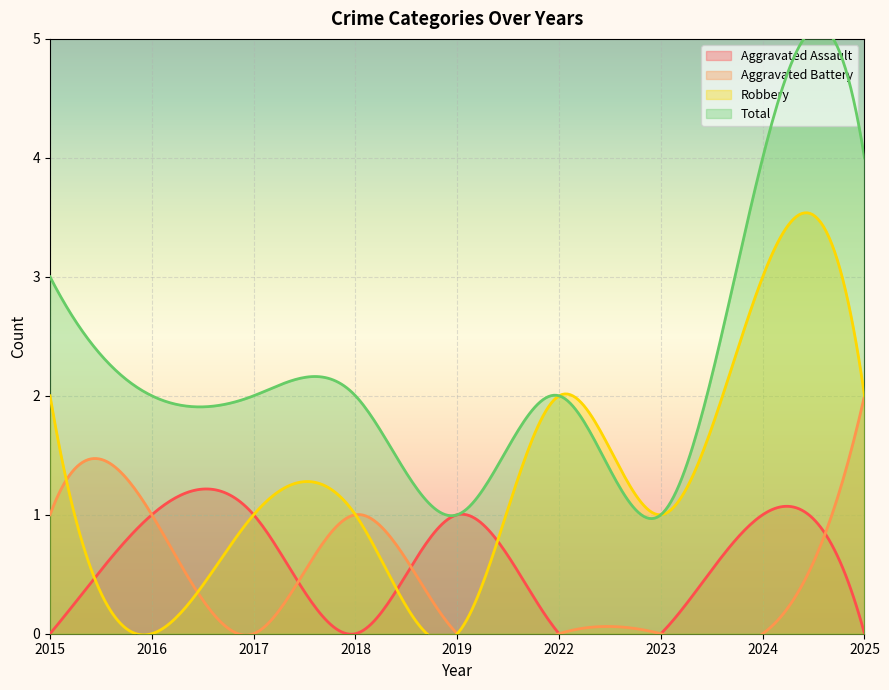

How many times do Aggravated Assault and Robbery cross each other?

3